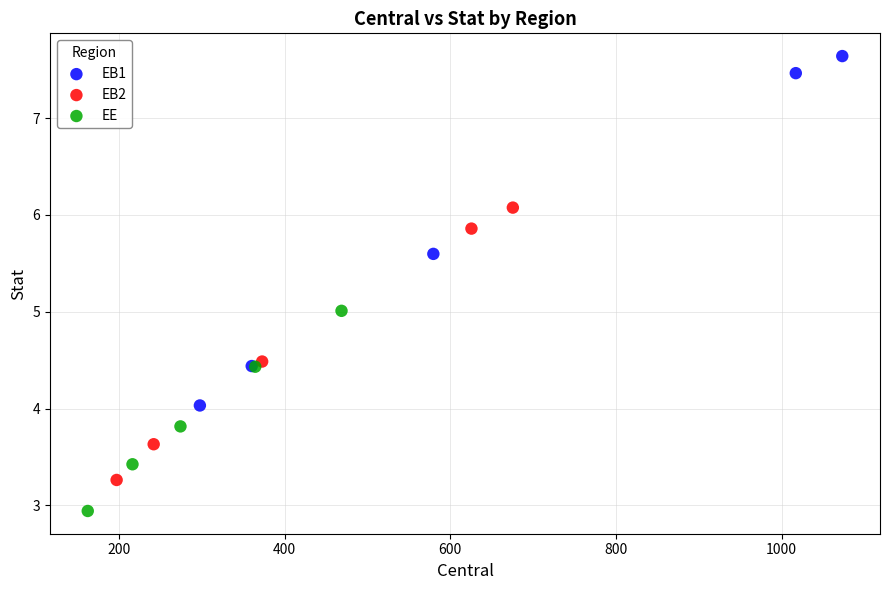

Which series contains the lowest Y value?

EE